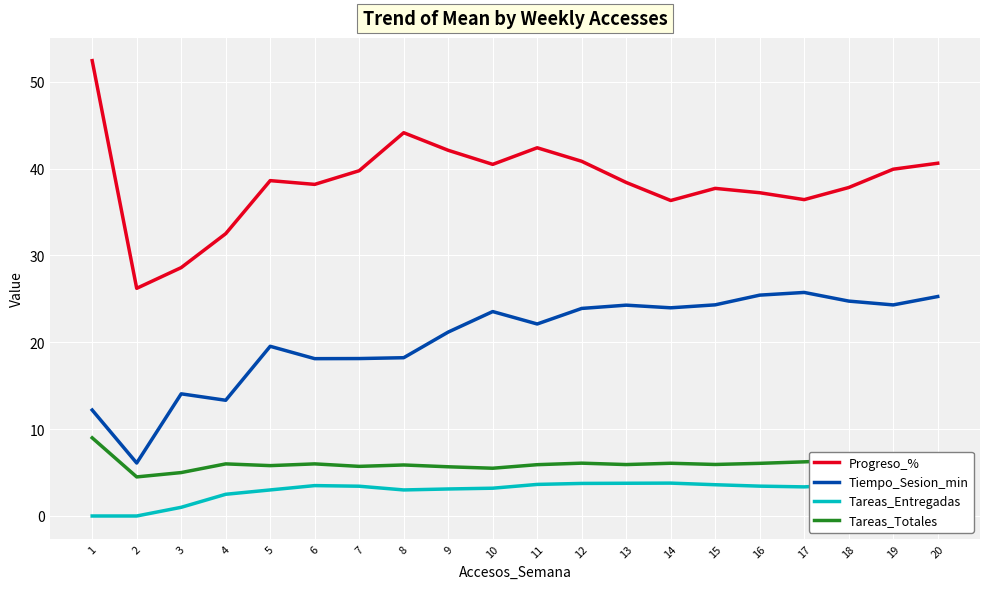

What is the sum of all Tareas_Totales values?

120.4